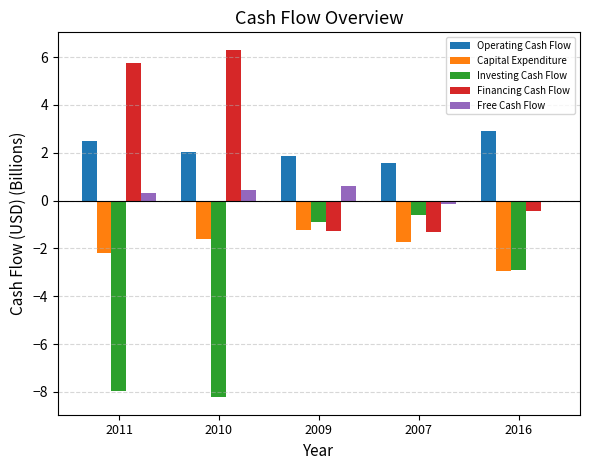

List the labels in order of Operating Cash Flow value, largest first.

2016, 2011, 2010, 2009, 2007